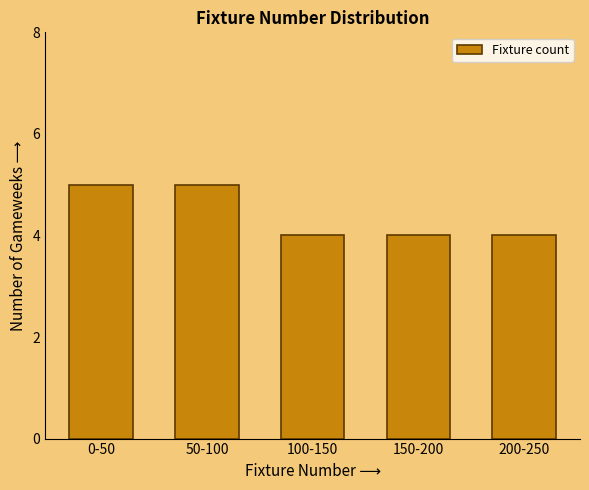

Reading left to right, transcribe all the data shown in this chart.

0-50=5	50-100=5	100-150=4	150-200=4	200-250=4